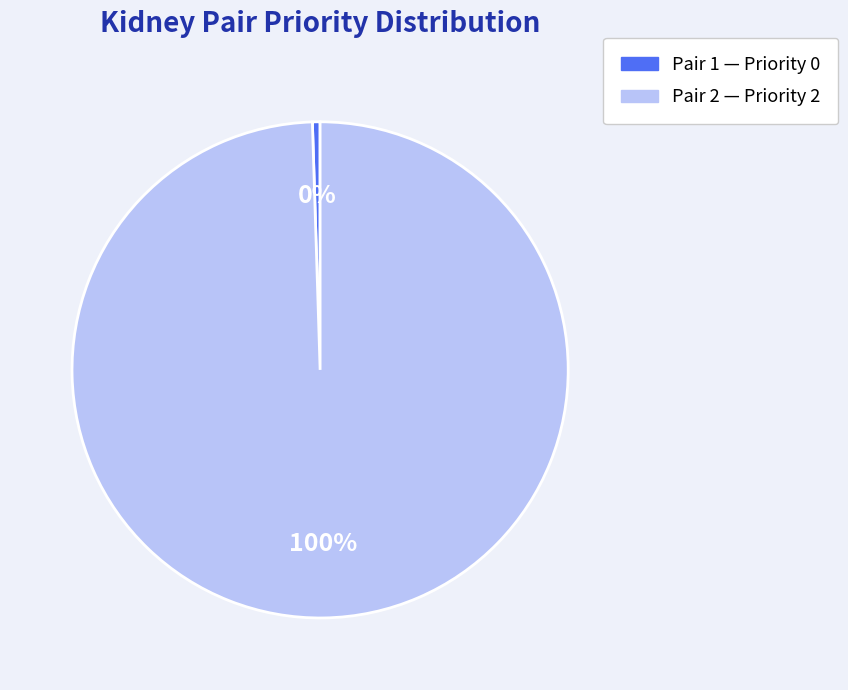

Is there a majority slice in this chart?

Yes